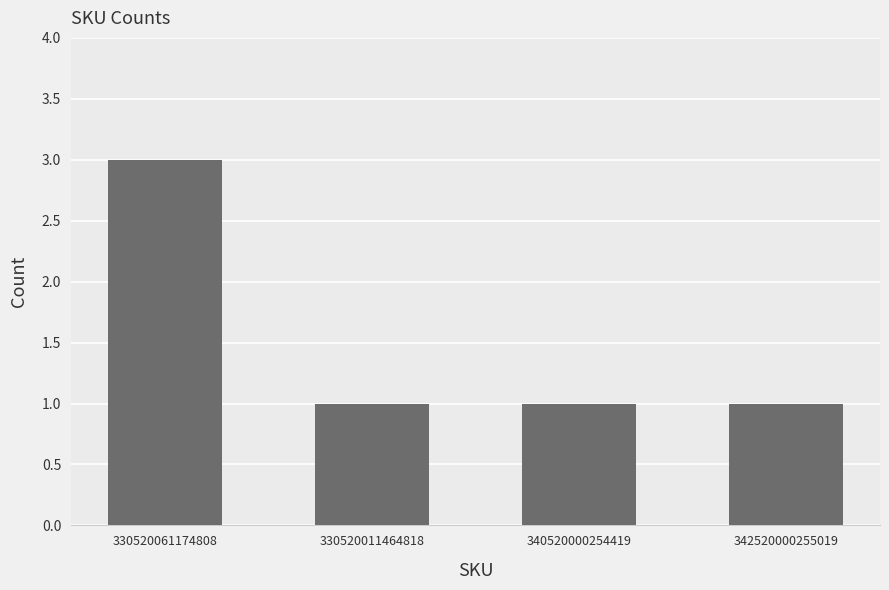

Reading right to left, list all the values displayed in this chart.

342520000255019=1	340520000254419=1	330520011464818=1	330520061174808=3